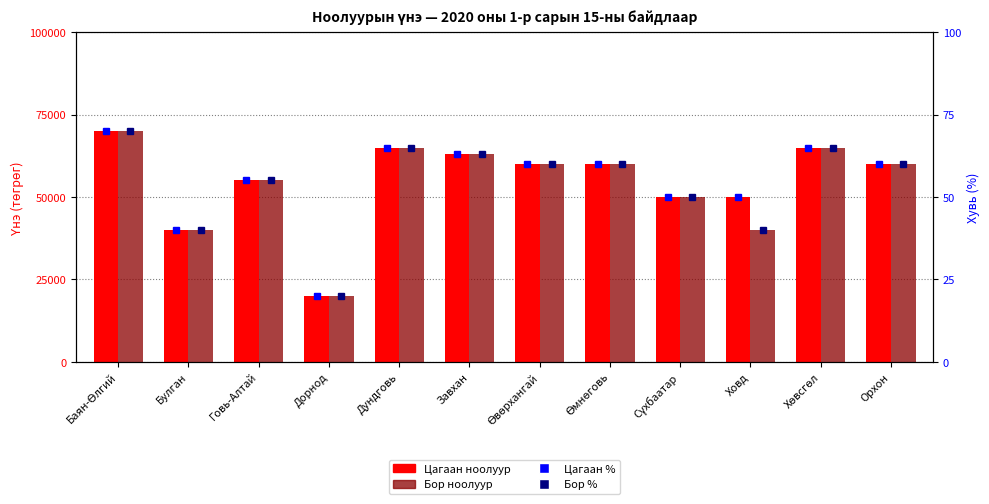

What is the value of the Цагаан ноолуур bar at the 6th from the left?

63000